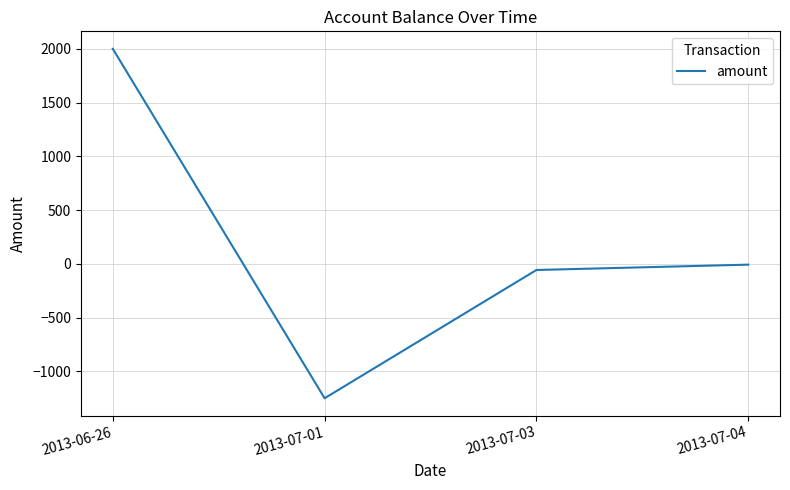

Reading right to left, list all the values displayed in this chart.

2013-07-04=-7.4	2013-07-03=-57.1	2013-07-01=-1250.0	2013-06-26=2000.0